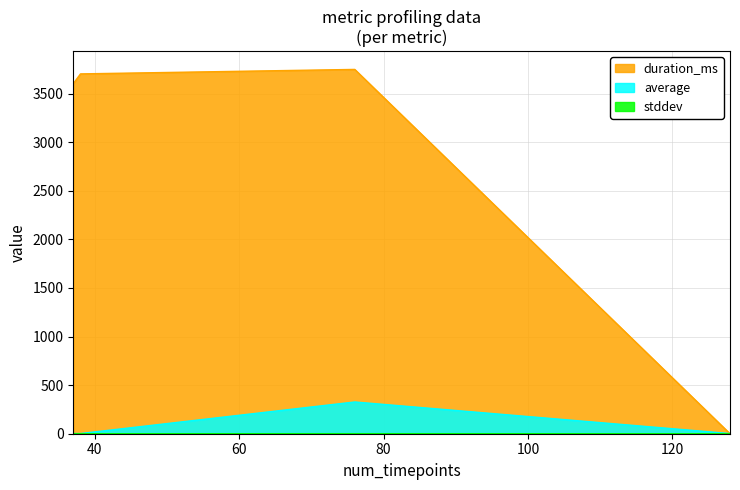

What value does the stddev series have at 76?

0.5